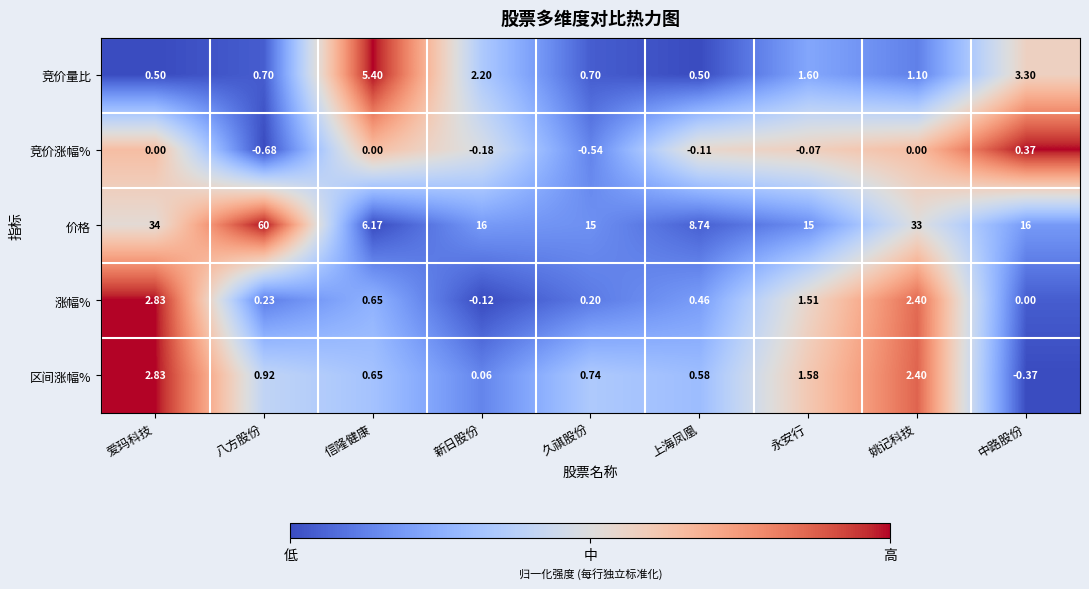

At which label does 区间涨幅% reach its minimum?

中路股份